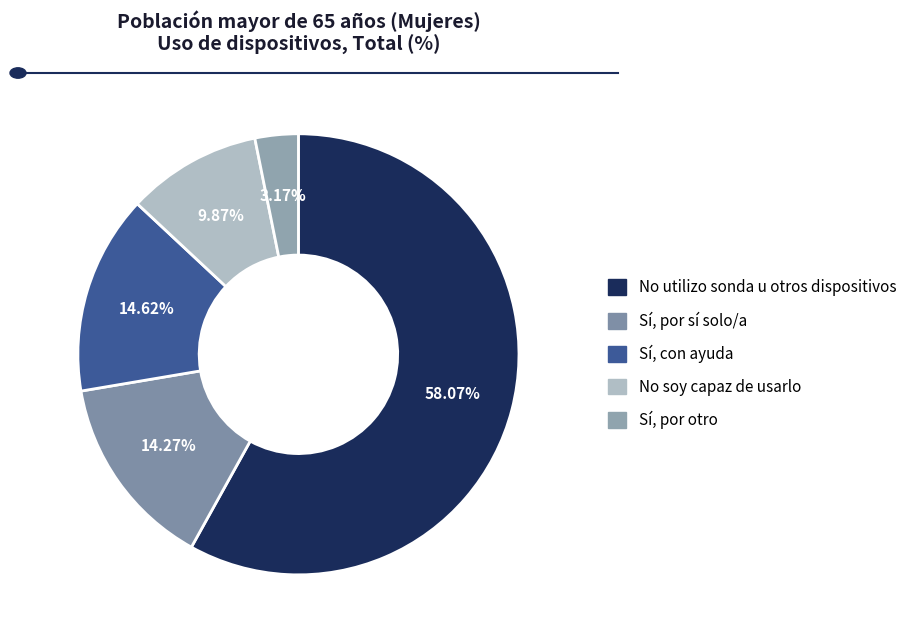

Which category has the smallest portion of the pie?

Sí, por otro